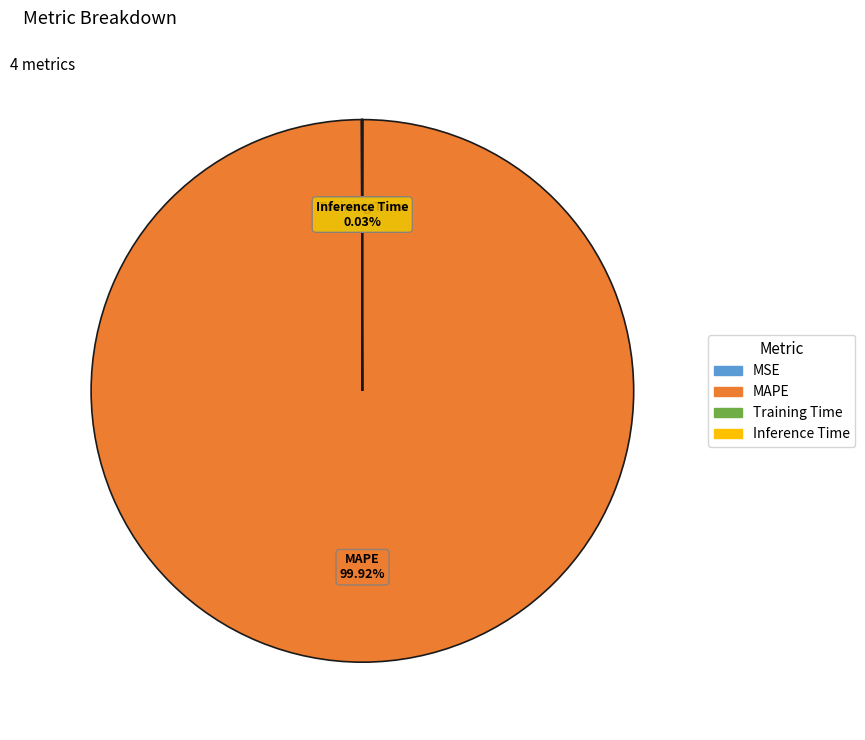

Is it true that MAPE is 100% of the pie?

True